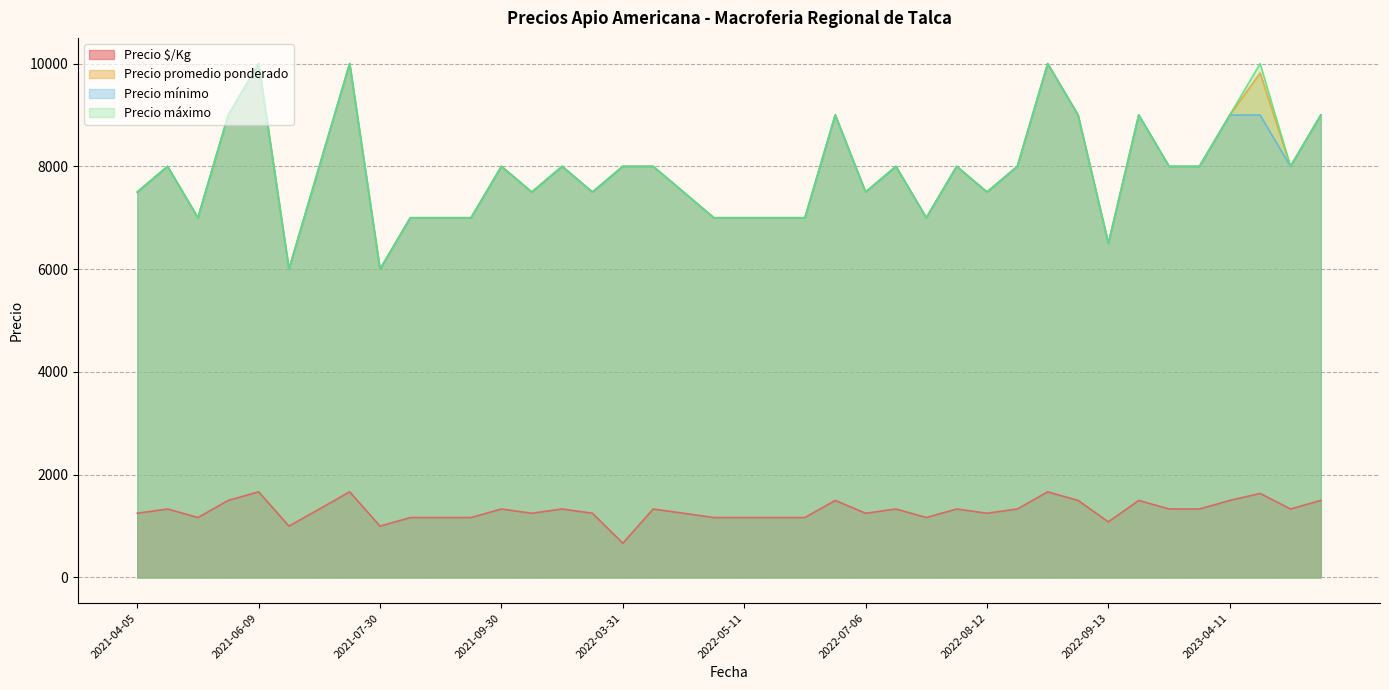

At how many categories does at least one series exceed 9186?

4